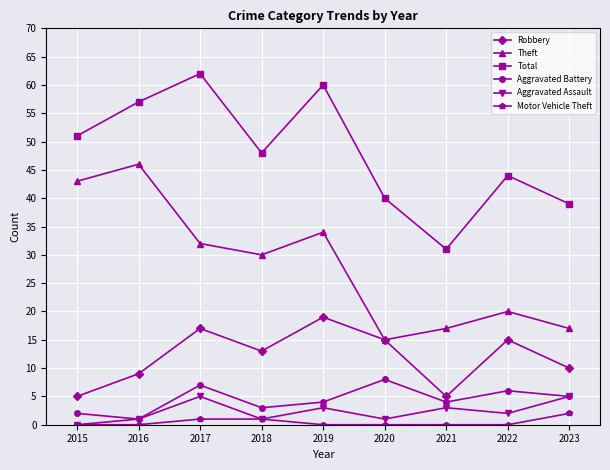

Reading right to left, transcribe all the data shown in this chart.

Robbery: 2023=10	2022=15	2021=5	2020=15	2019=19	2018=13	2017=17	2016=9	2015=5
Theft: 2023=17	2022=20	2021=17	2020=15	2019=34	2018=30	2017=32	2016=46	2015=43
Total: 2023=39	2022=44	2021=31	2020=40	2019=60	2018=48	2017=62	2016=57	2015=51
Aggravated Battery: 2023=5	2022=6	2021=4	2020=8	2019=4	2018=3	2017=7	2016=1	2015=2
Aggravated Assault: 2023=5	2022=2	2021=3	2020=1	2019=3	2018=1	2017=5	2016=1	2015=0
Motor Vehicle Theft: 2023=2	2022=0	2021=0	2020=0	2019=0	2018=1	2017=1	2016=0	2015=0